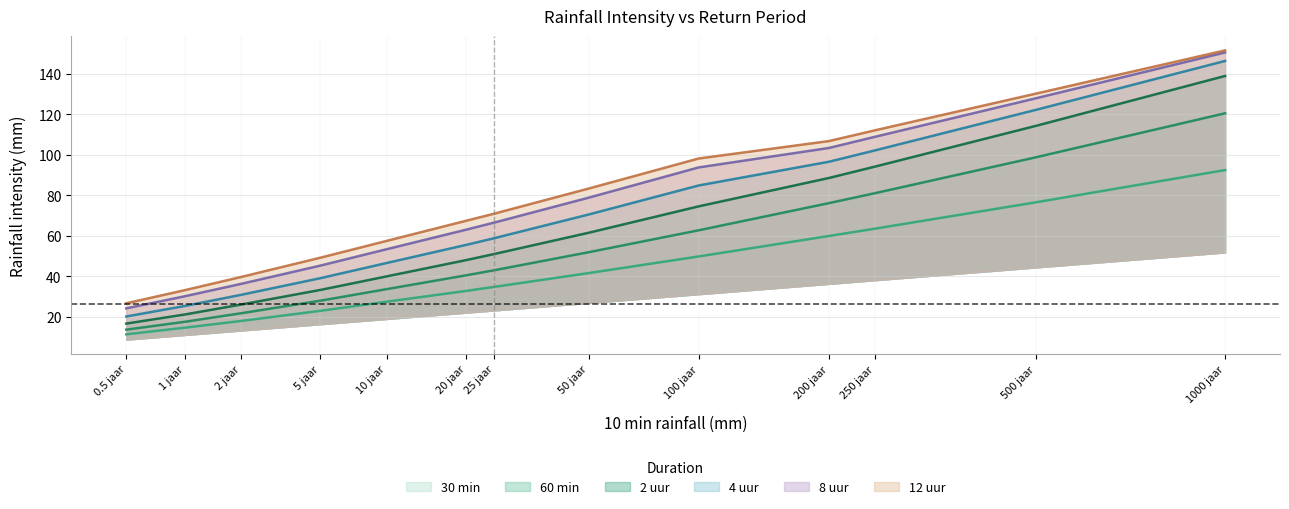

What is the difference between the 8 uur values at 20 jaar and 1 jaar?

32.8